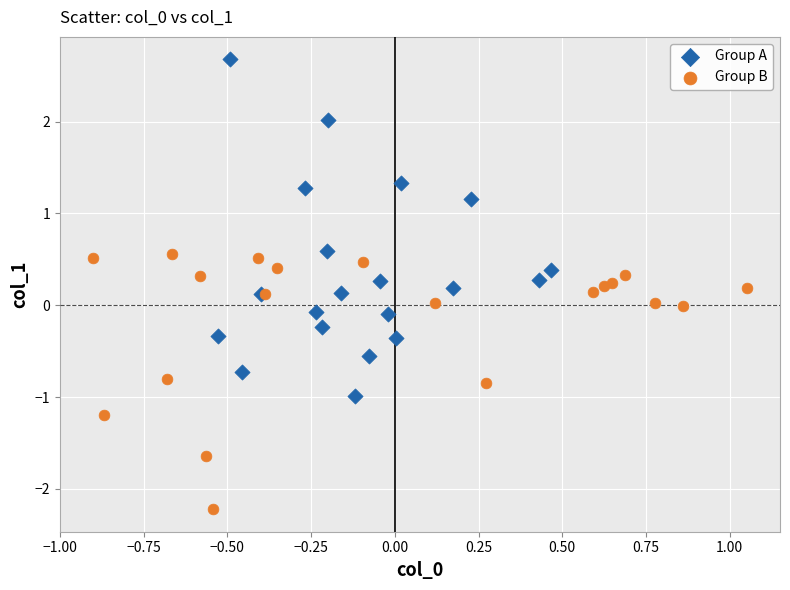

What are all the series names shown in the legend?

Group A, Group B